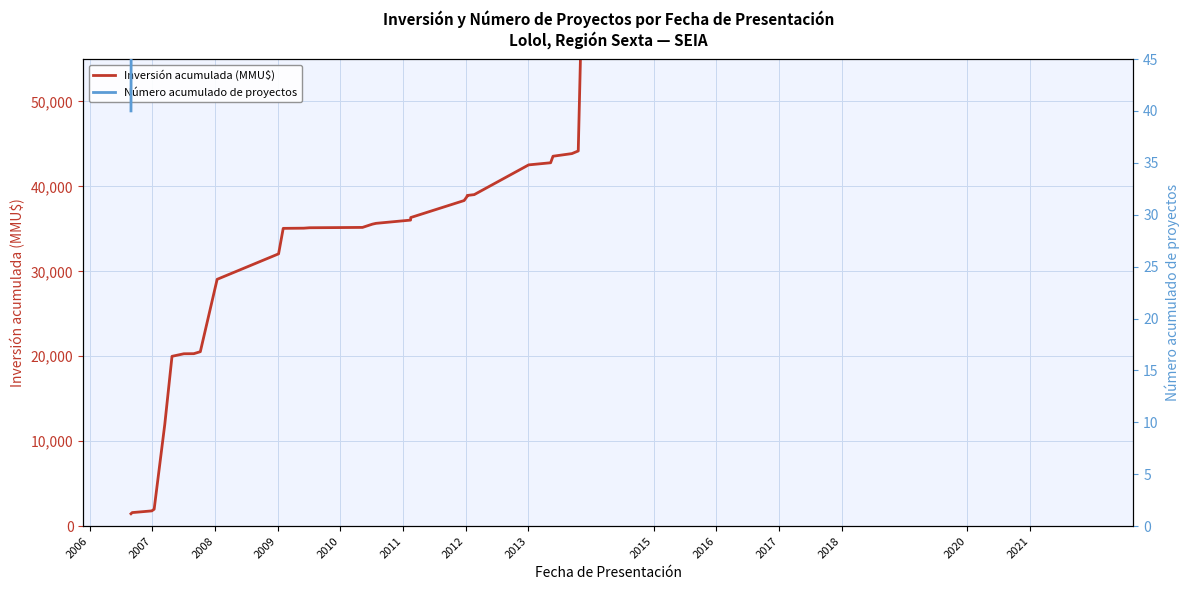

What is the sum of all Número acumulado de proyectos values?

22139